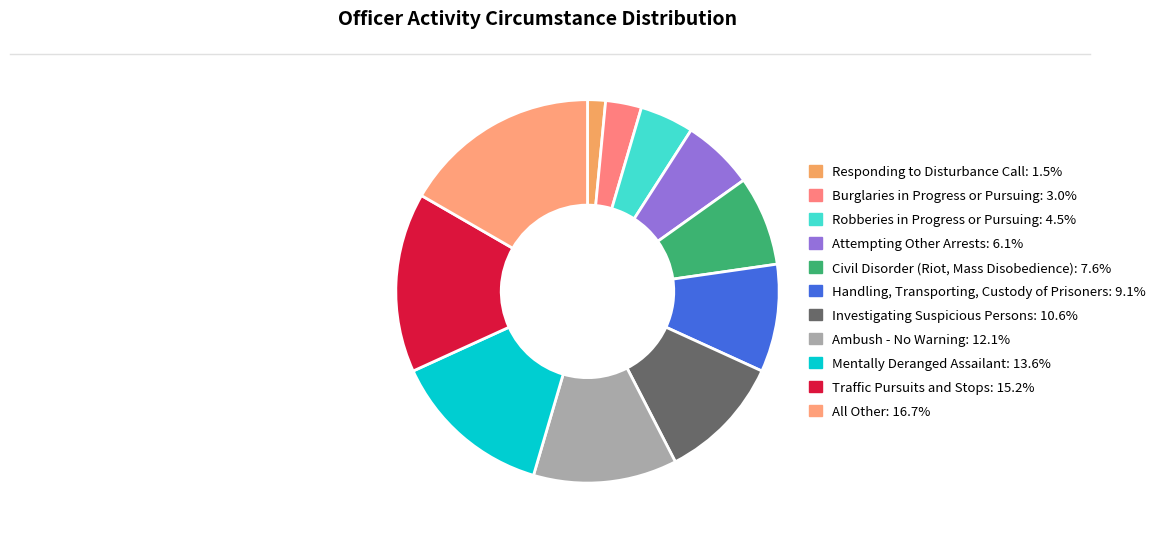

Does Traffic Pursuits and Stops account for over 50% of the chart?

No